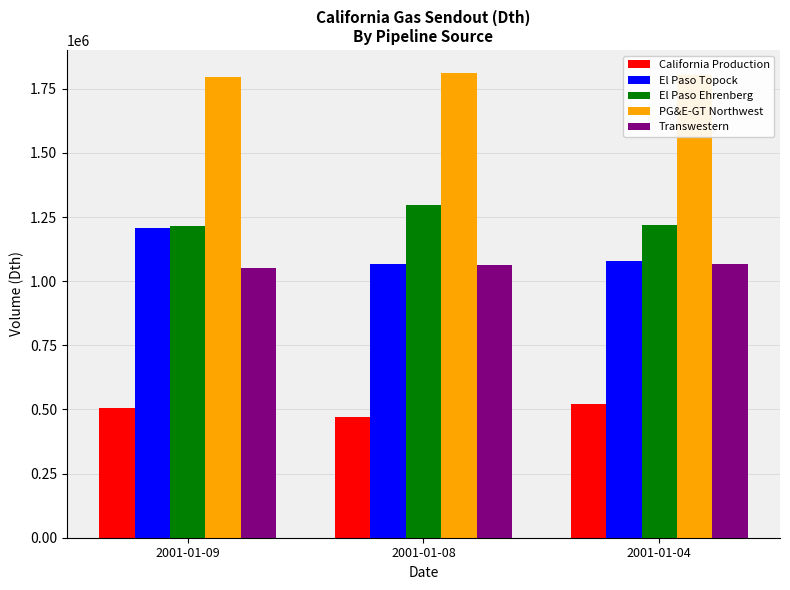

What is the spread (max minus min) of values at 2001-01-04?

1282200